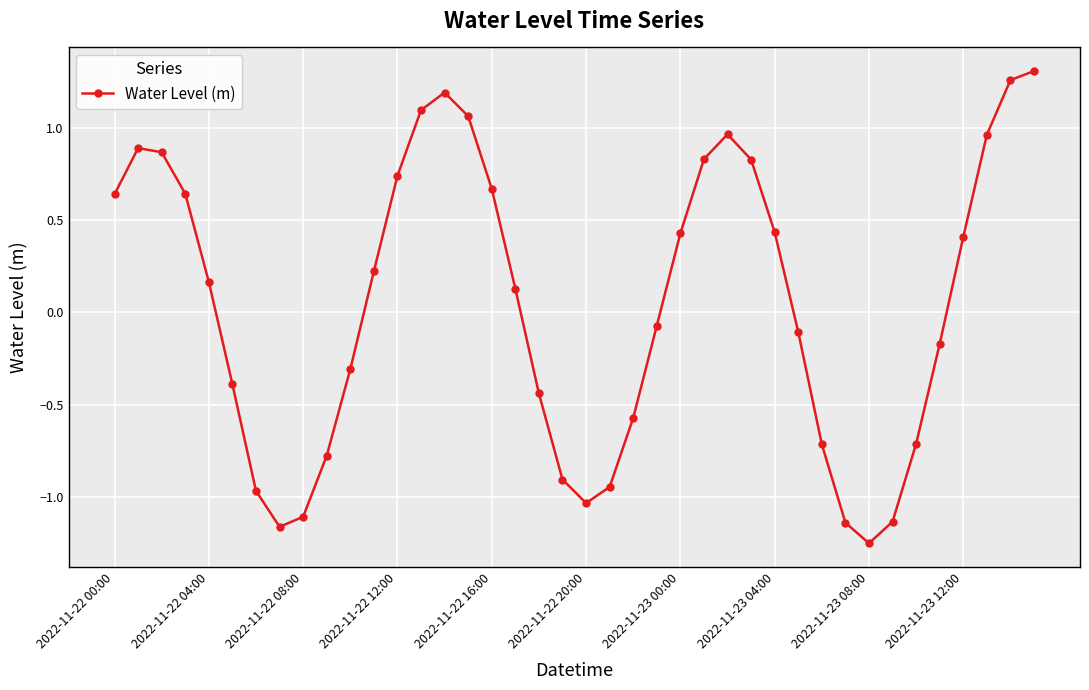

What is the difference between the maximum and minimum values?

2.6